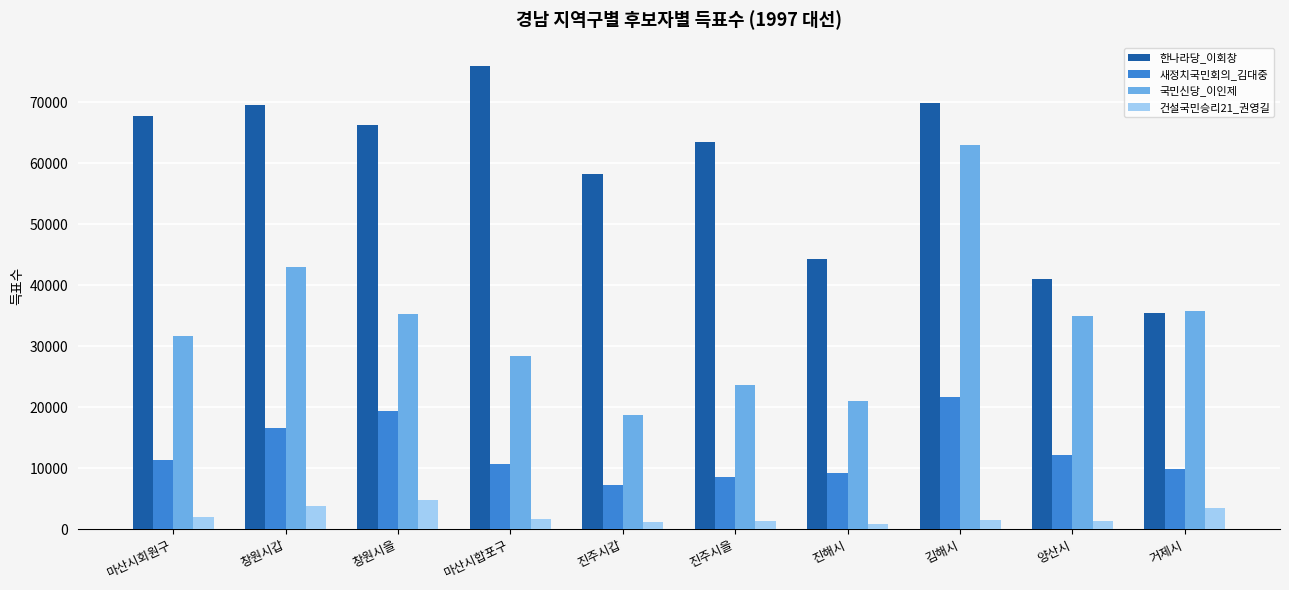

Rank the series by their average value, from lowest to highest.

건설국민승리21_권영길, 새정치국민회의_김대중, 국민신당_이인제, 한나라당_이회창